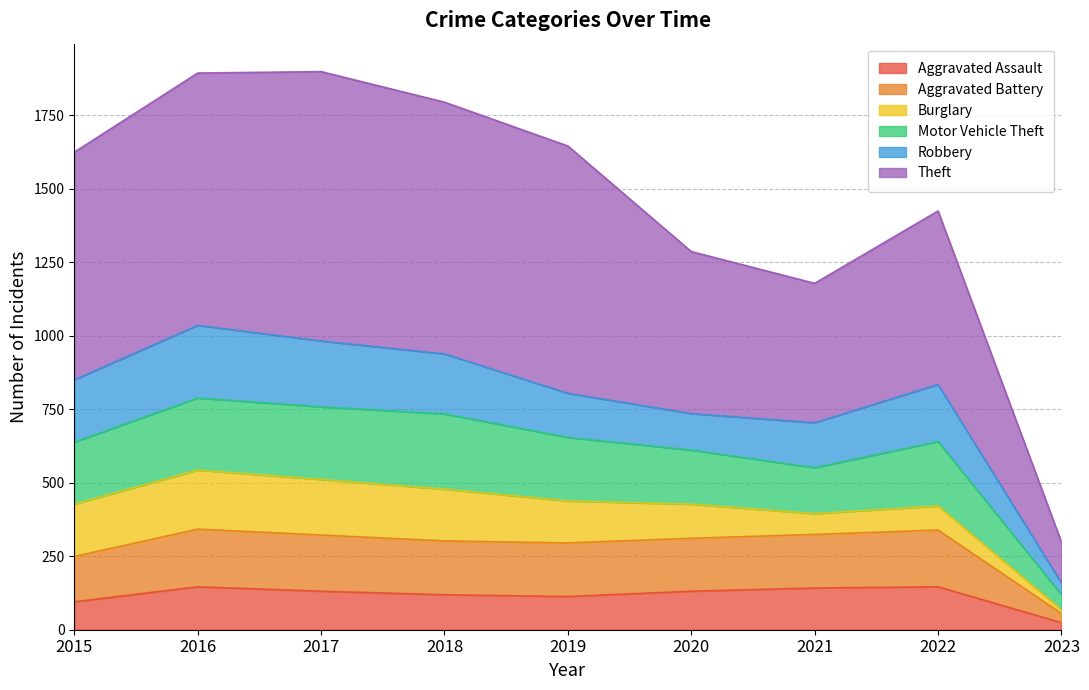

Read the Aggravated Assault value at 2018.

119